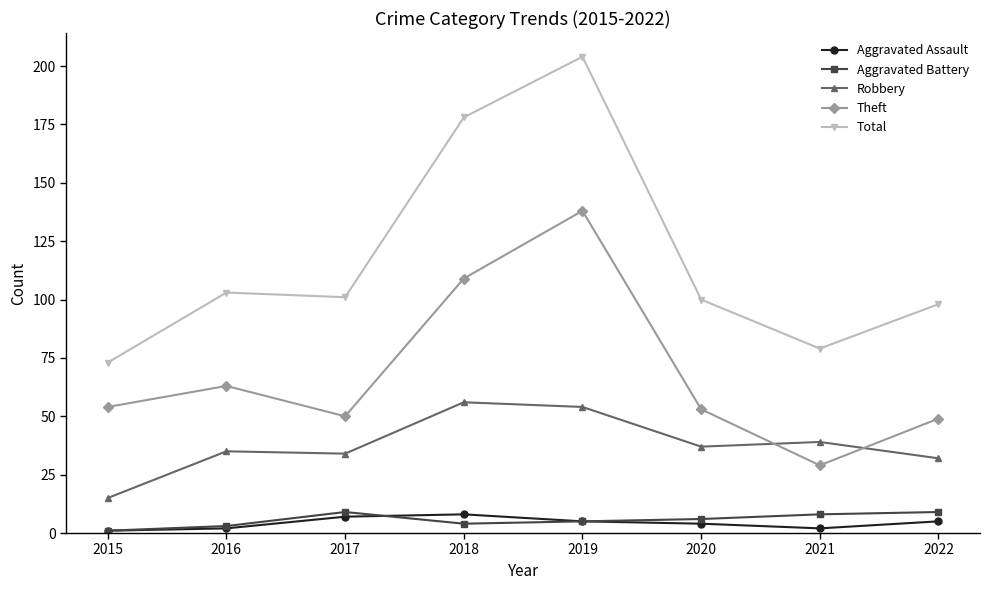

What is the difference between the highest and lowest values at 2015?

72